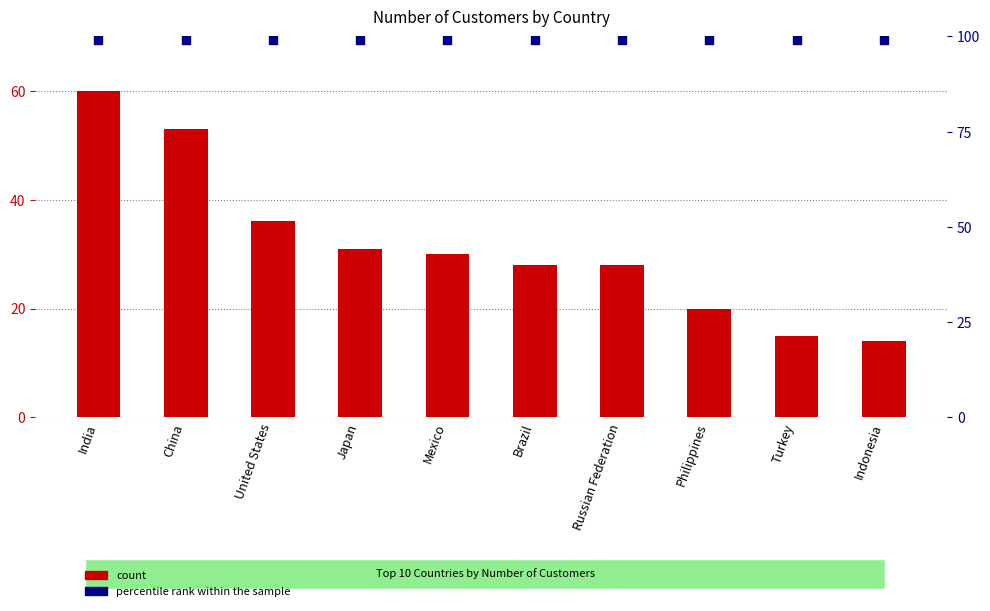

At how many categories does at least one series exceed 58?

10